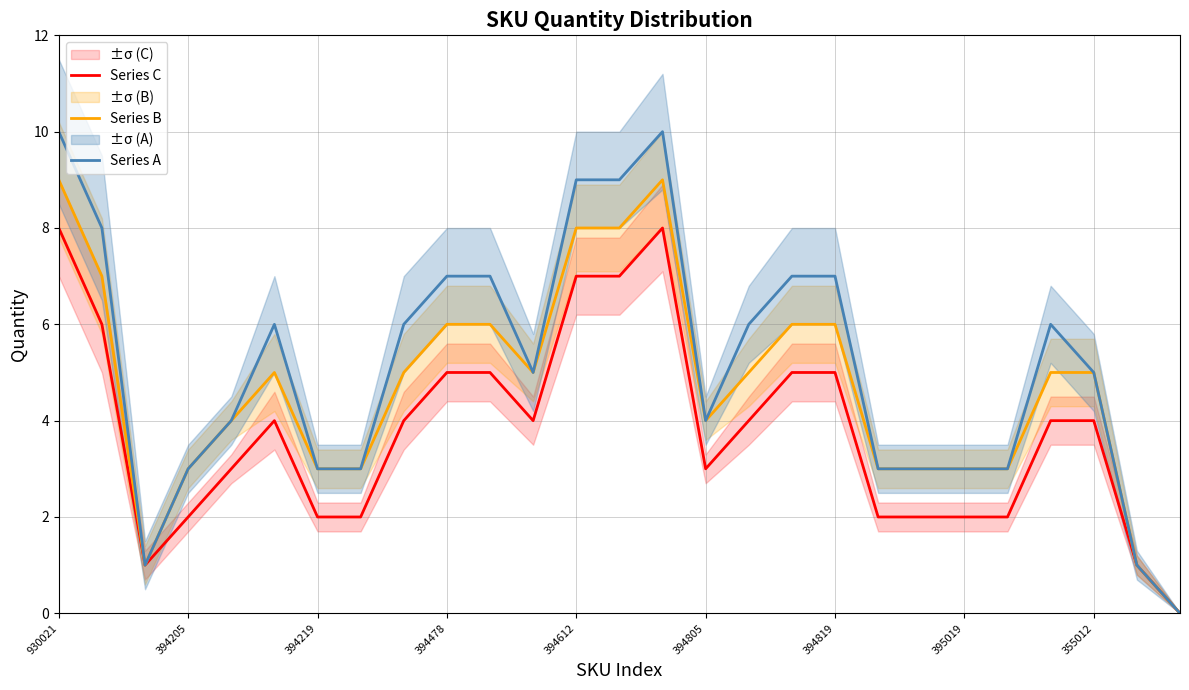

At which category does the chart reach its peak across all series?

930021